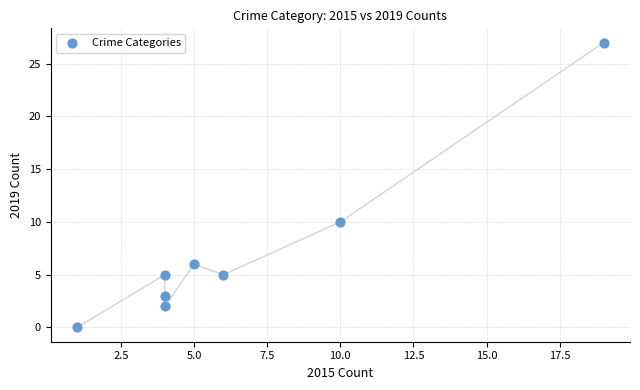

What Y value in the scatter plot is closest to 13?

10